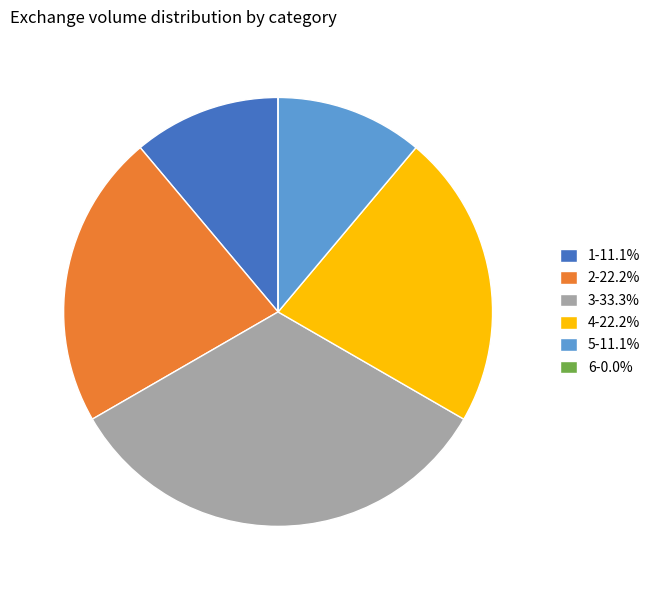

Which category has the biggest portion of the pie?

3